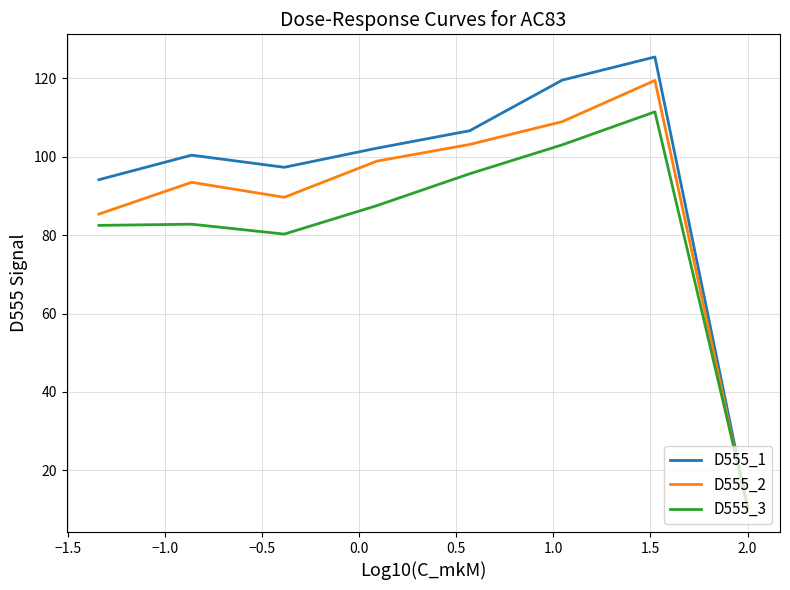

True or false: D555_2 and D555_3 intersect in this chart.

True